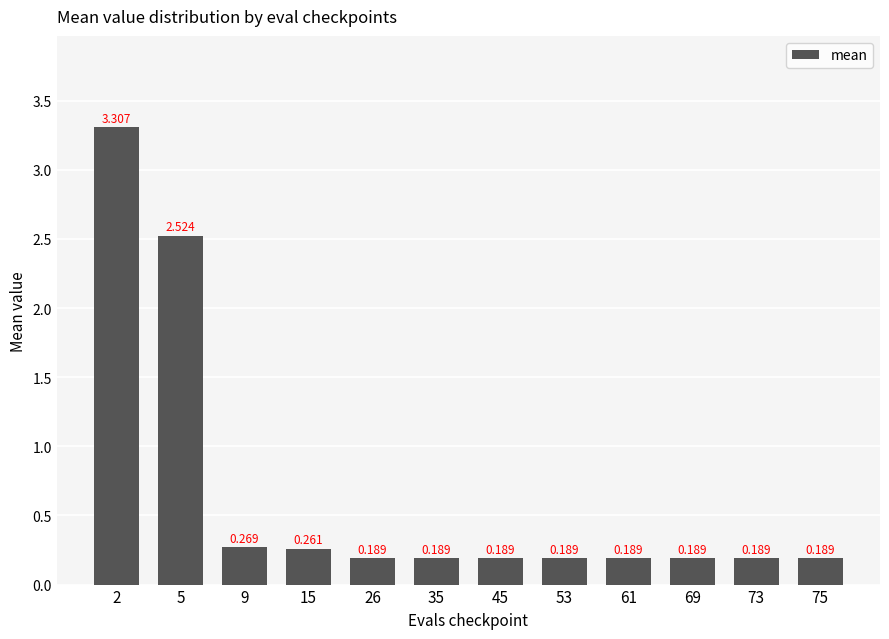

Rank the categories by value from highest to lowest.

2, 5, 9, 15, 26, 35, 45, 53, 61, 69, 73, 75